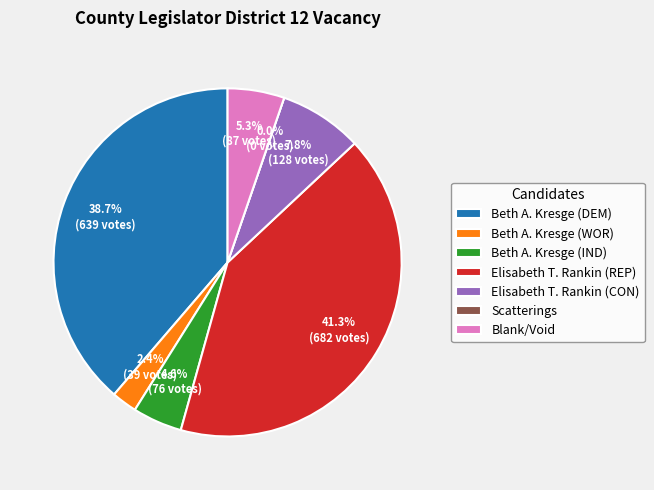

Is it true that Blank/Void is 5% of the pie?

True